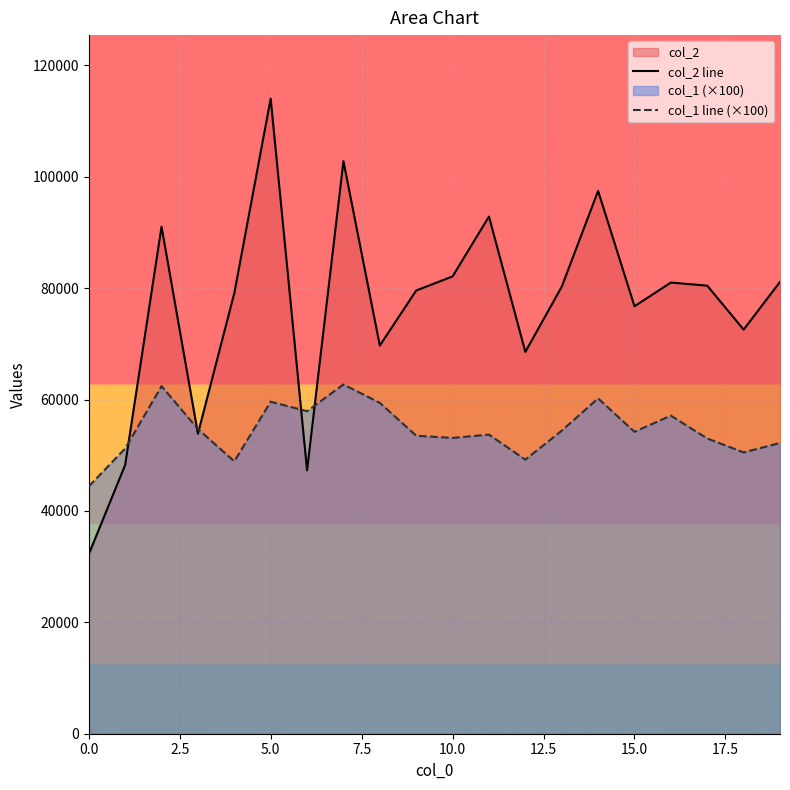

What is the maximum value for col_1 line (×100)?

62700